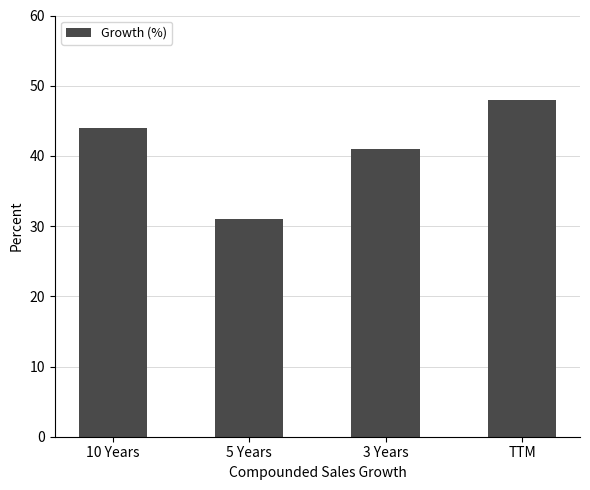

What is the value of the 1st bar from the left?

44